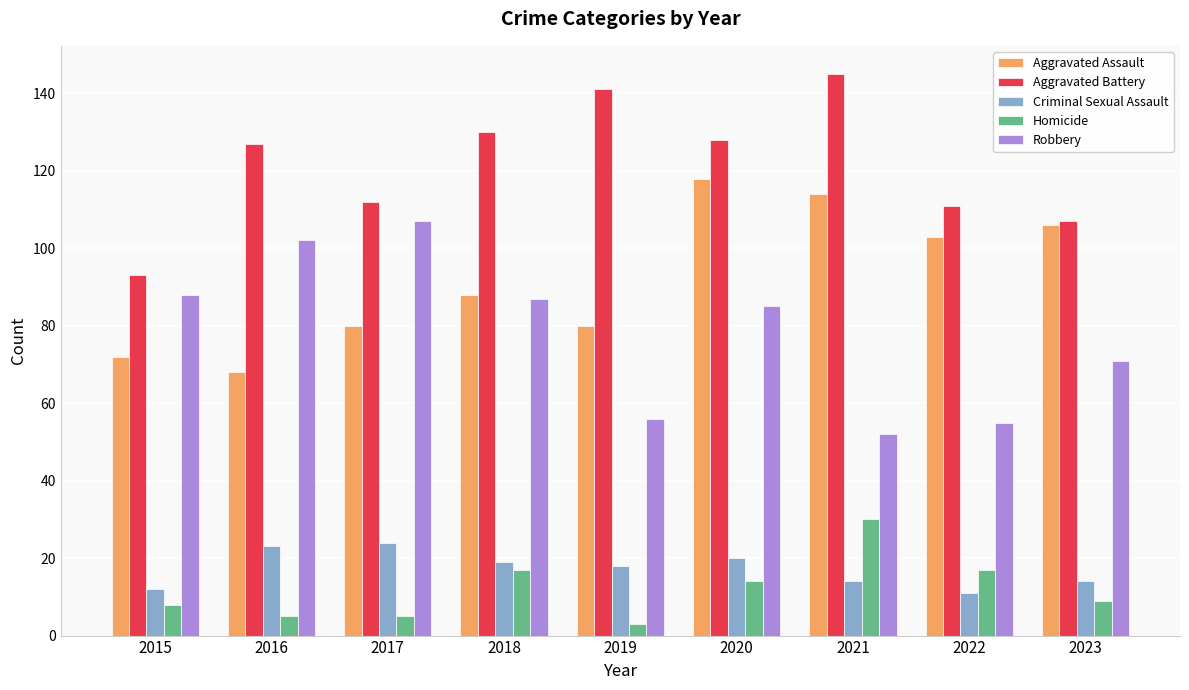

What are all the series names shown in the legend?

Aggravated Assault, Aggravated Battery, Criminal Sexual Assault, Homicide, Robbery